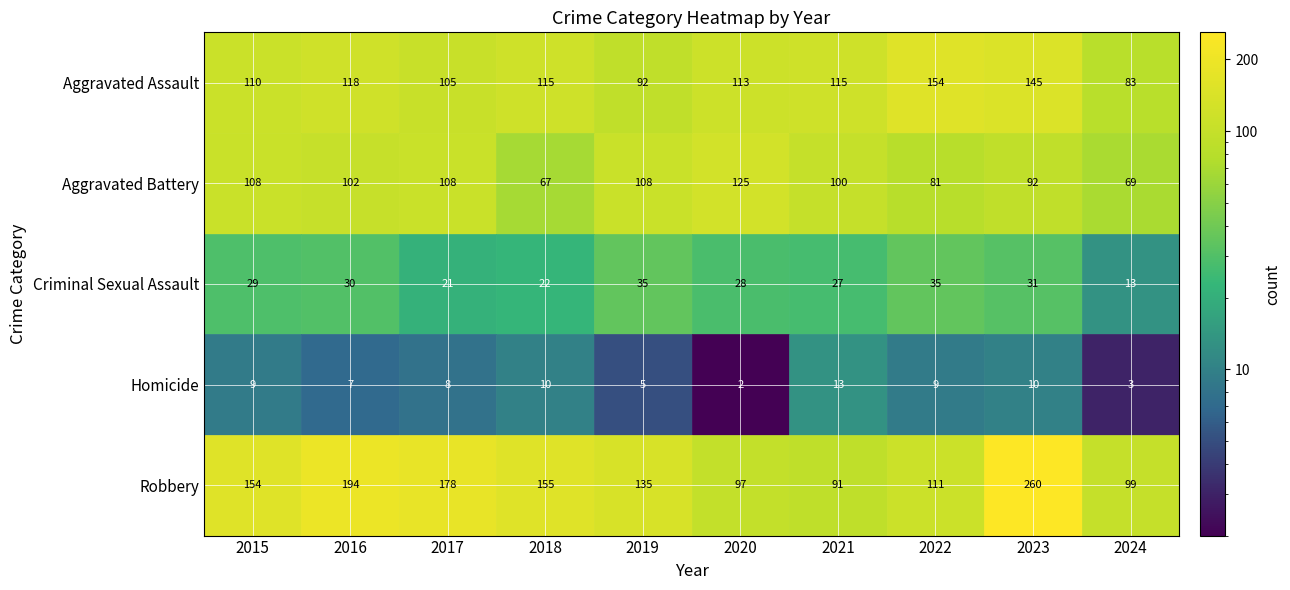

What is the sum of the Homicide values at 2017 and 2024?

11